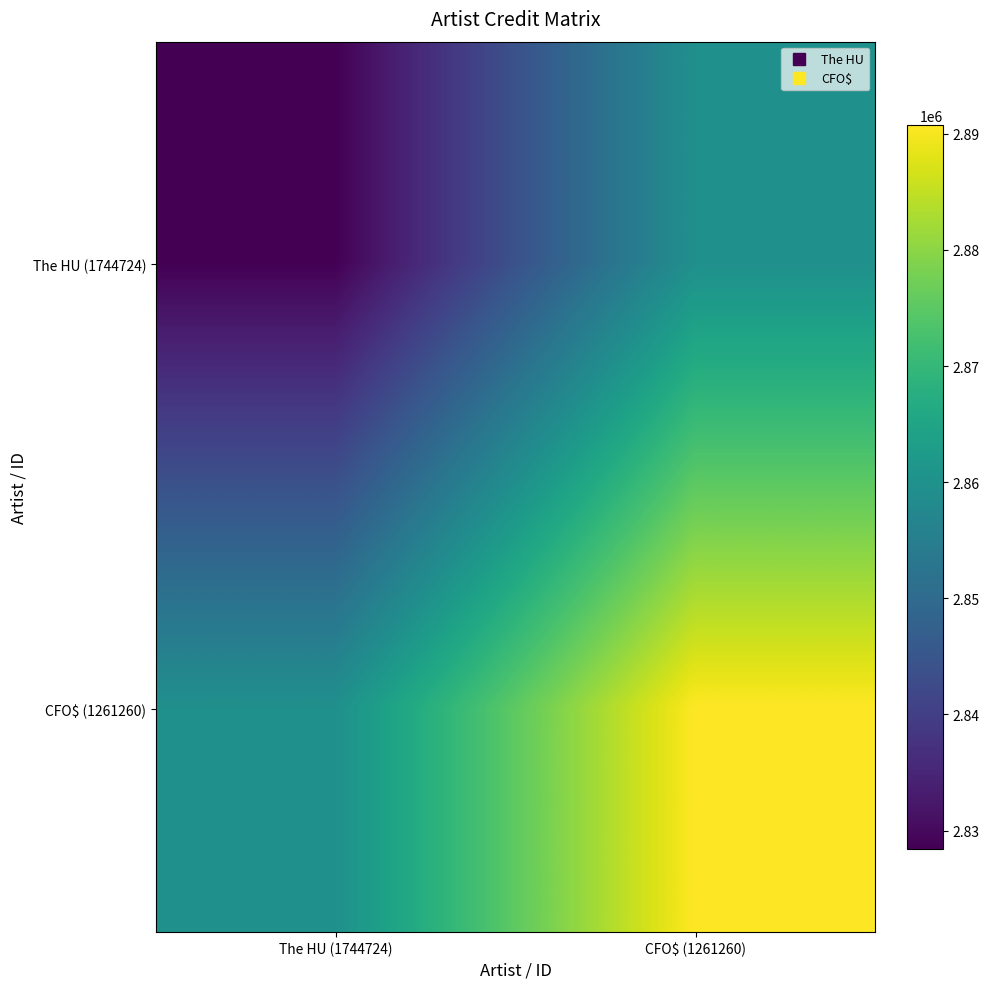

Reading left to right, what are all the values shown in this chart?

The HU (1744724): The HU (1744724)=2828404.0	CFO$ (1261260)=2859597.5
CFO$ (1261260): The HU (1744724)=2859597.5	CFO$ (1261260)=2890791.0